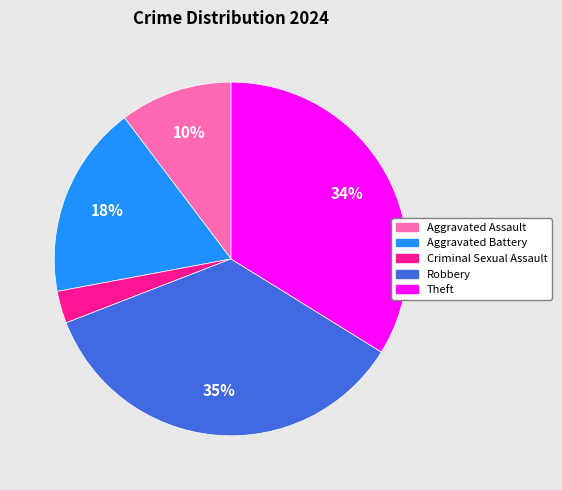

What percentage is the Theft slice, to the nearest percent?

34%